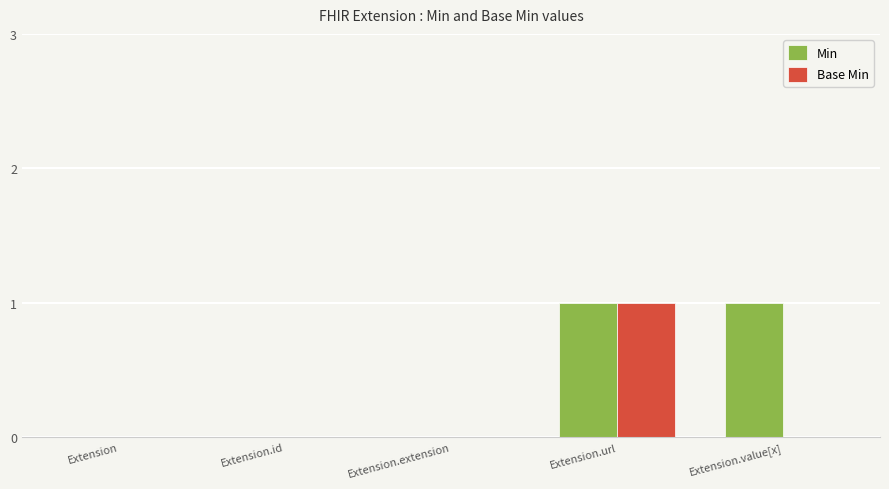

Is it true that Min equals -1 at Extension?

False